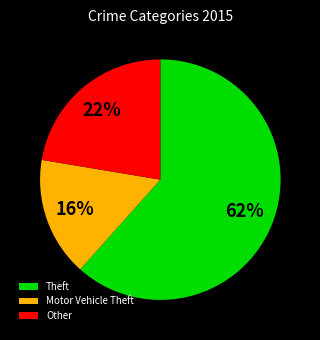

Does Theft represent more than half of the total?

Yes